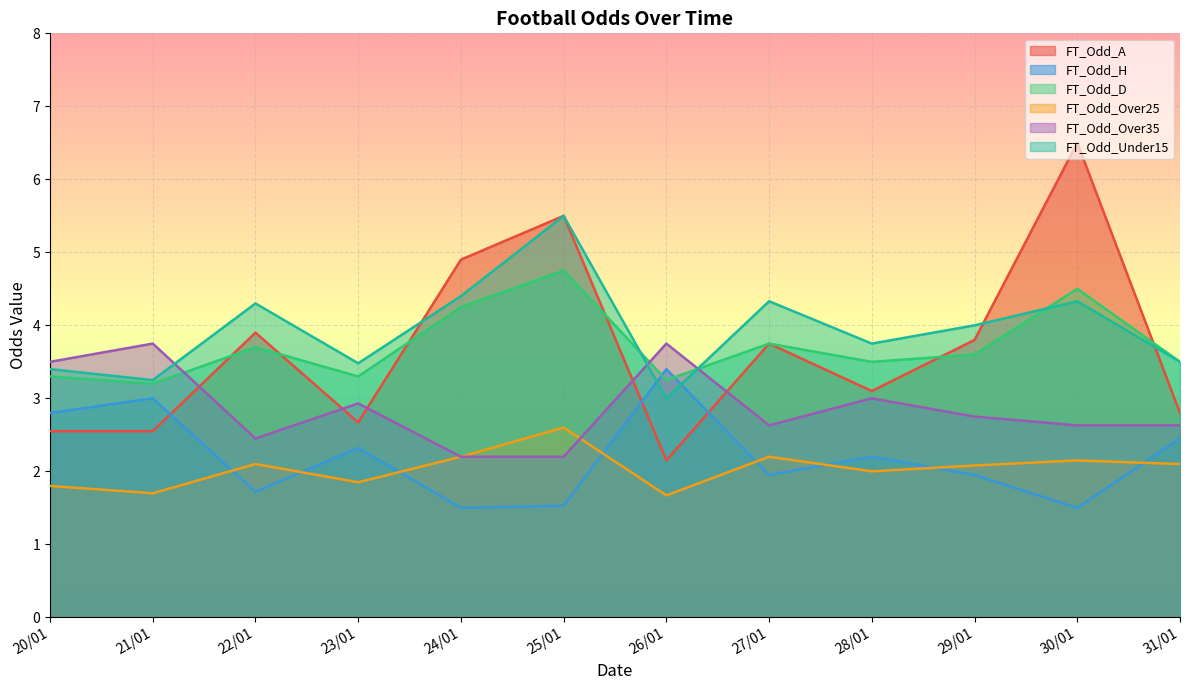

Where does the FT_Odd_A series first go above 3?

22/01